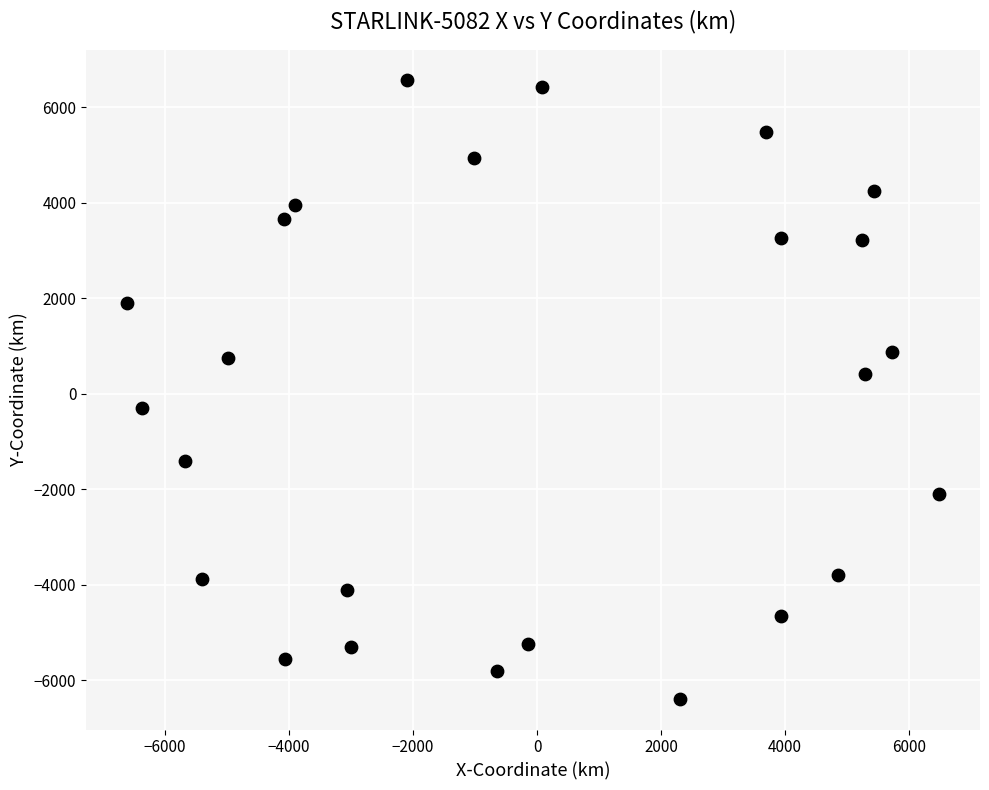

What is the range of X values (max minus min)?

13101.6